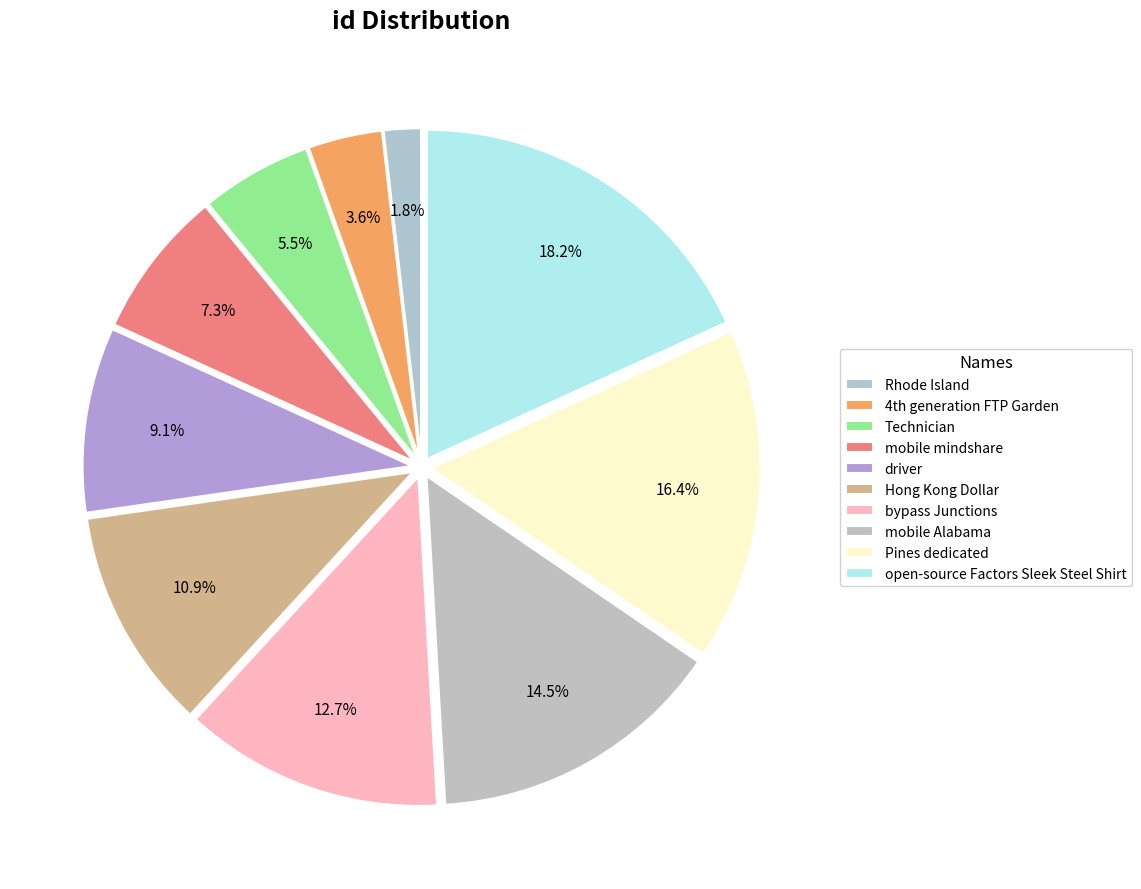

Does open-source Factors Sleek Steel Shirt account for over 50% of the chart?

No